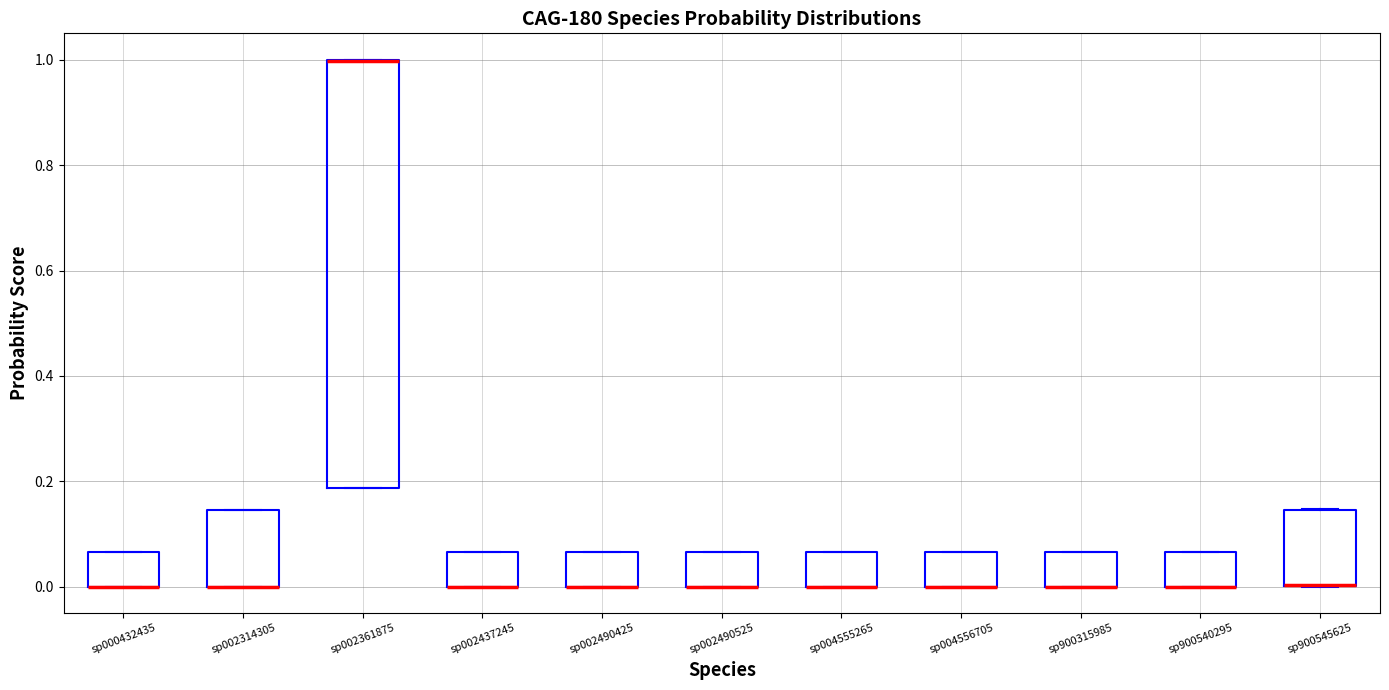

Reading left to right, transcribe this box plot: for each box, give where its median line is, the range the box spans, and where its two whiskers end, as read against the y-axis. The values are not printed on the chart, so give them approximately, as read against the axis.

sp000432435: median 0.00 (drawn on the box's lower edge), box 0.00 to 0.06, whiskers 0.00 to 0.06
sp002314305: median 0.00 (drawn on the box's lower edge), box 0.00 to 0.14, whiskers 0.00 to 0.14
sp002361875: median 1.00 (drawn on the box's upper edge), box 0.18 to 1.00, whiskers 0.18 to 1.00
sp002437245: median 0.00 (drawn on the box's lower edge), box 0.00 to 0.06, whiskers 0.00 to 0.06
sp002490425: median 0.00 (drawn on the box's lower edge), box 0.00 to 0.06, whiskers 0.00 to 0.06
sp002490525: median 0.00 (drawn on the box's lower edge), box 0.00 to 0.06, whiskers 0.00 to 0.06
sp004555265: median 0.00 (drawn on the box's lower edge), box 0.00 to 0.06, whiskers 0.00 to 0.06
sp004556705: median 0.00 (drawn on the box's lower edge), box 0.00 to 0.06, whiskers 0.00 to 0.06
sp900315985: median 0.00 (drawn on the box's lower edge), box 0.00 to 0.06, whiskers 0.00 to 0.06
sp900540295: median 0.00 (drawn on the box's lower edge), box 0.00 to 0.06, whiskers 0.00 to 0.06
sp900545625: median 0.00 (drawn on the box's lower edge), box 0.00 to 0.14, whiskers 0.00 to 0.14